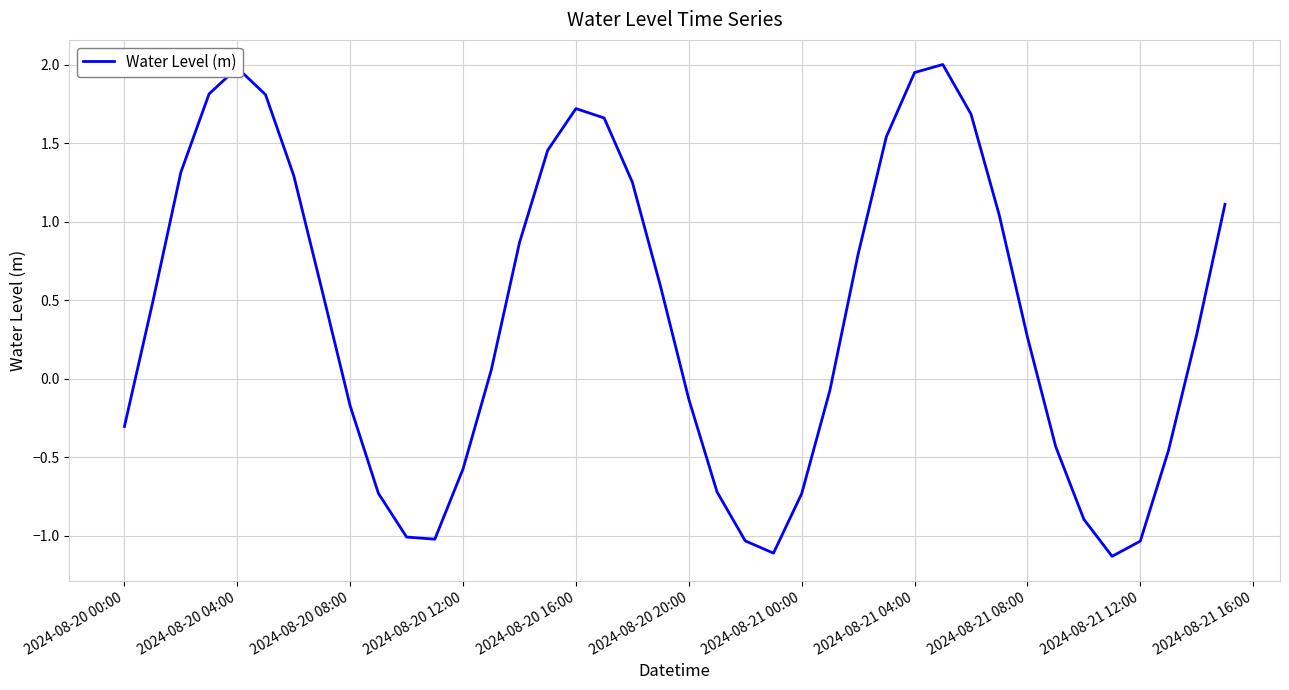

What is the smallest value displayed?

-1.1